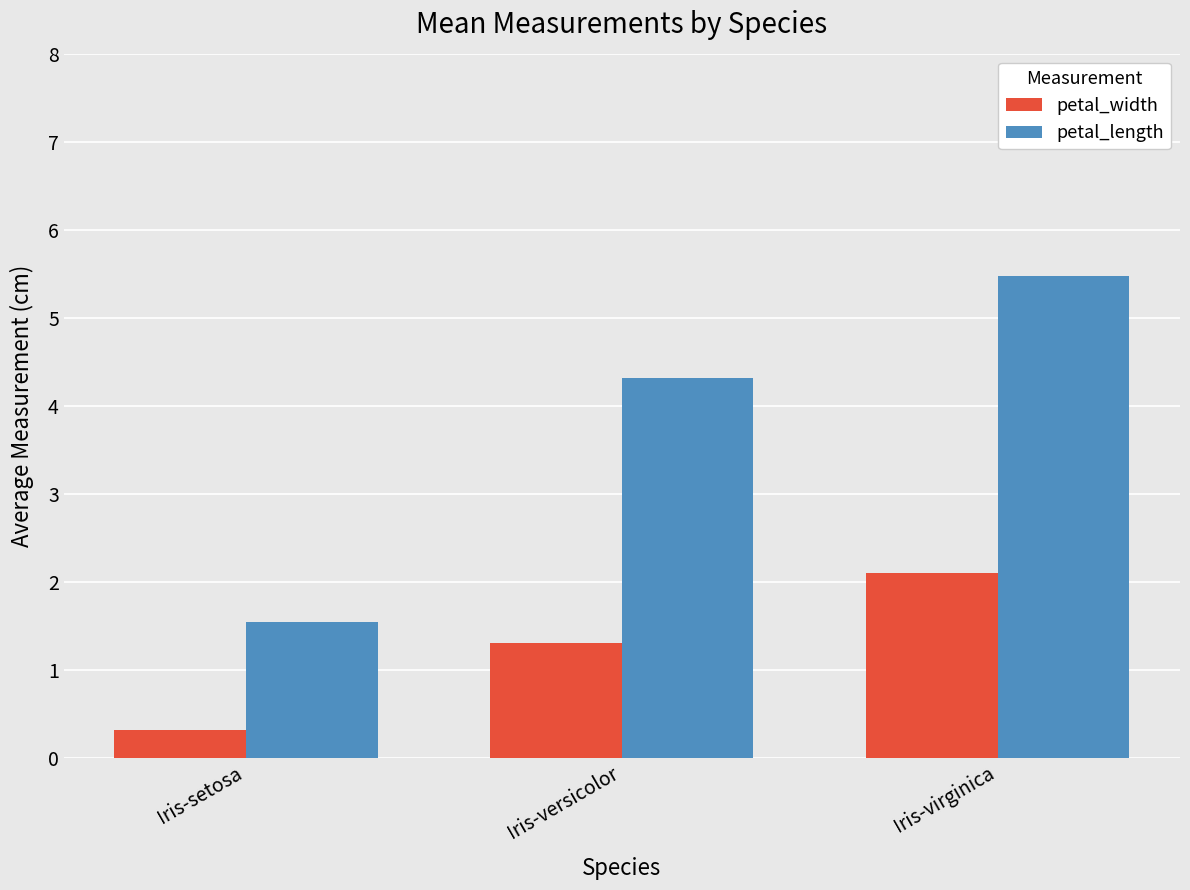

Which category has the lowest value in the petal_length series?

Iris-setosa